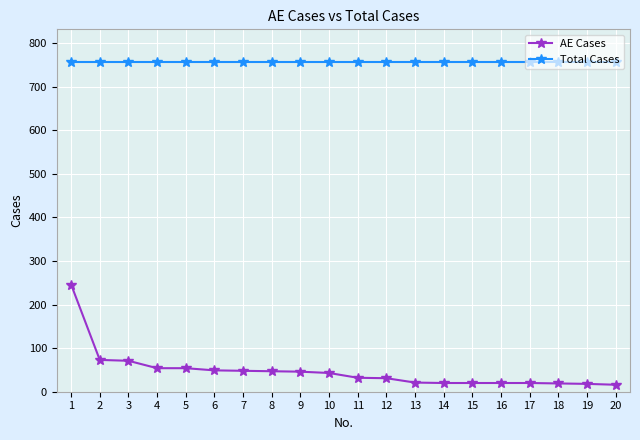

Between 1 and 7, which series saw the biggest shift?

AE Cases